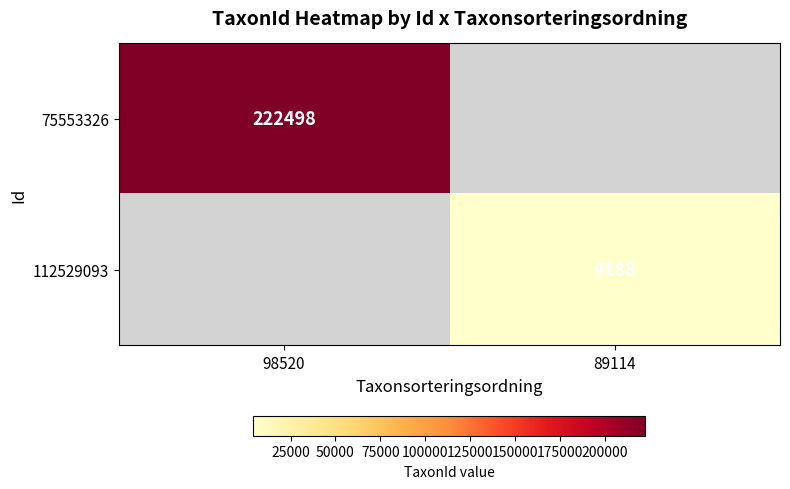

Is it true that 112529093 equals 2355 at 89114?

False